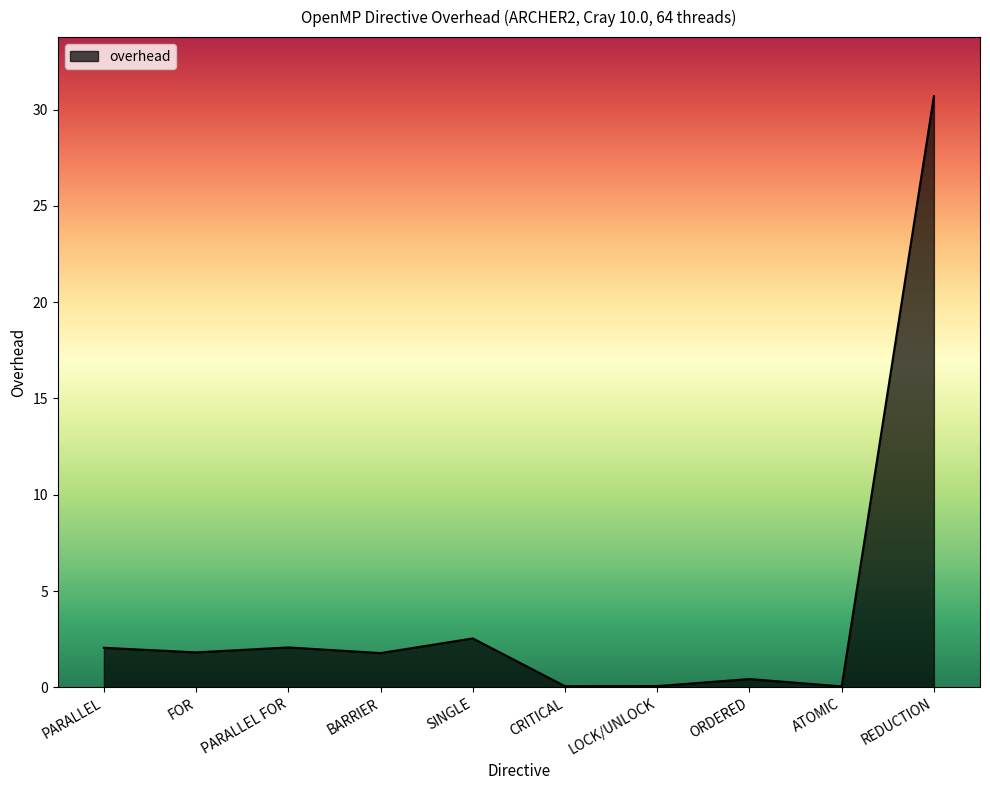

How many series are shown in this chart?

1